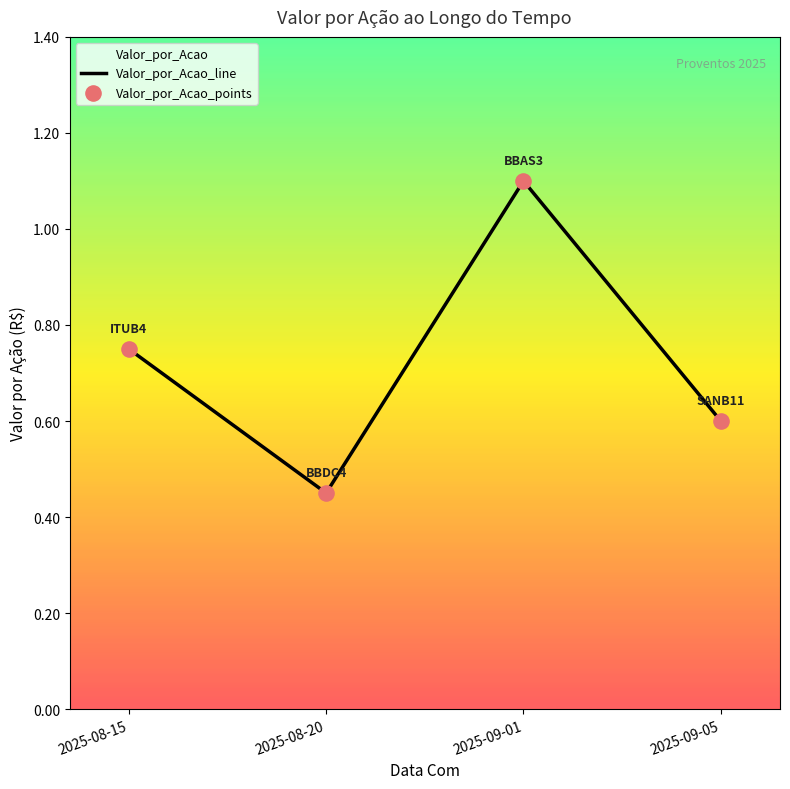

The chart shows a value of 0.6 at 2025-09-05. True or false?

True